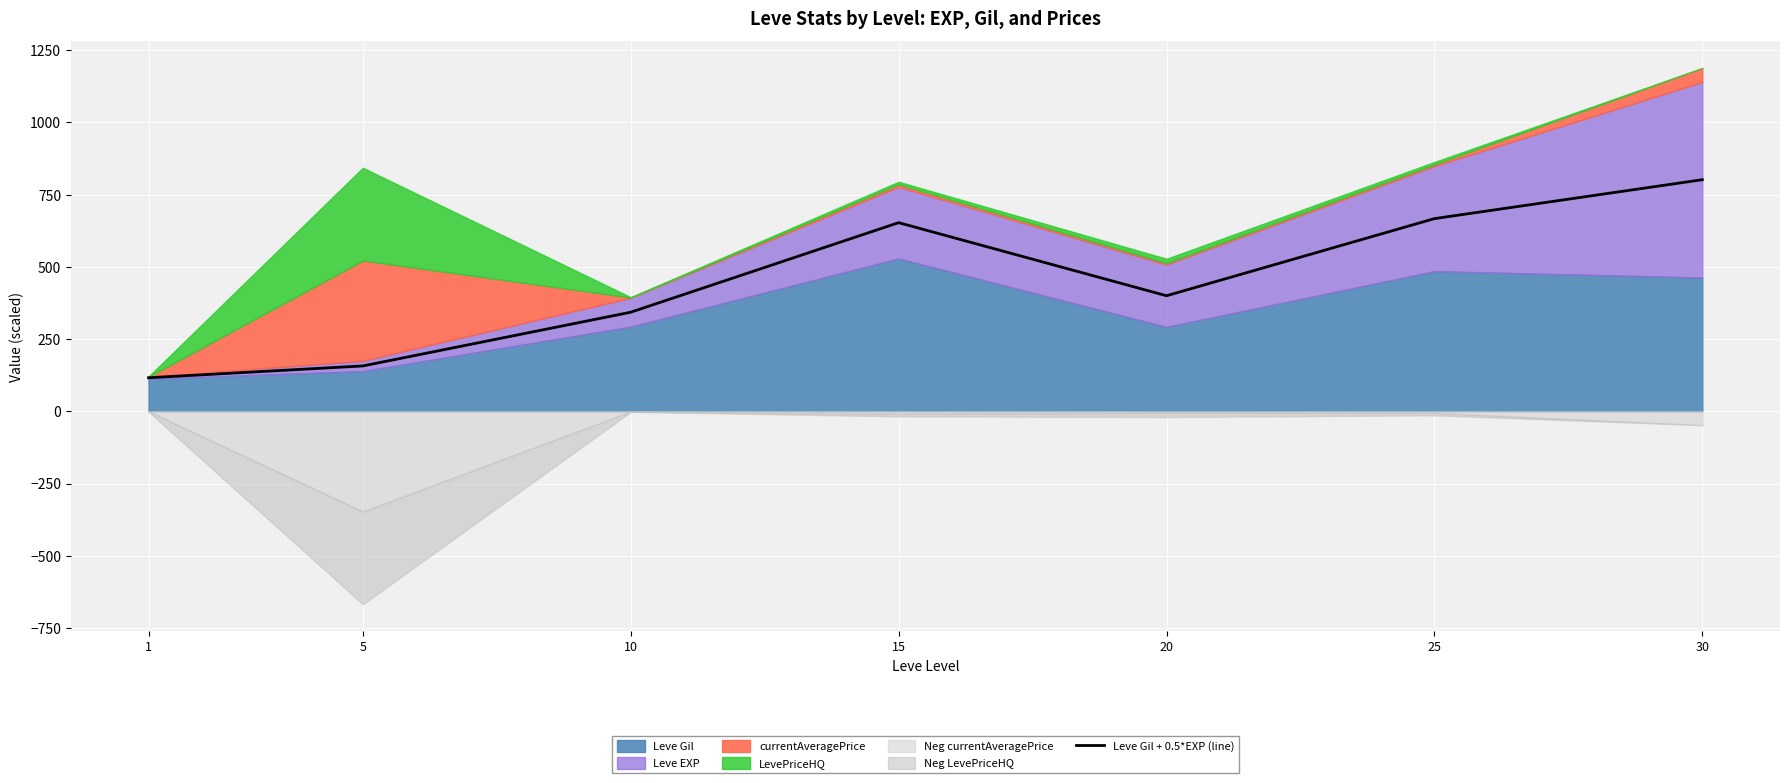

Is it true that the value at 5 is 55.9?

False